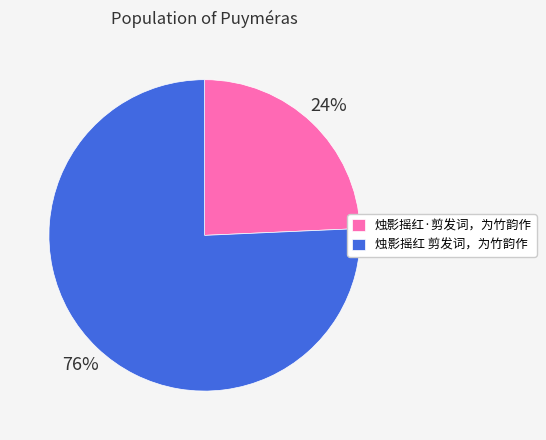

True or false: 烛影摇红·剪发词，为竹韵作 accounts for 10% of the total.

False